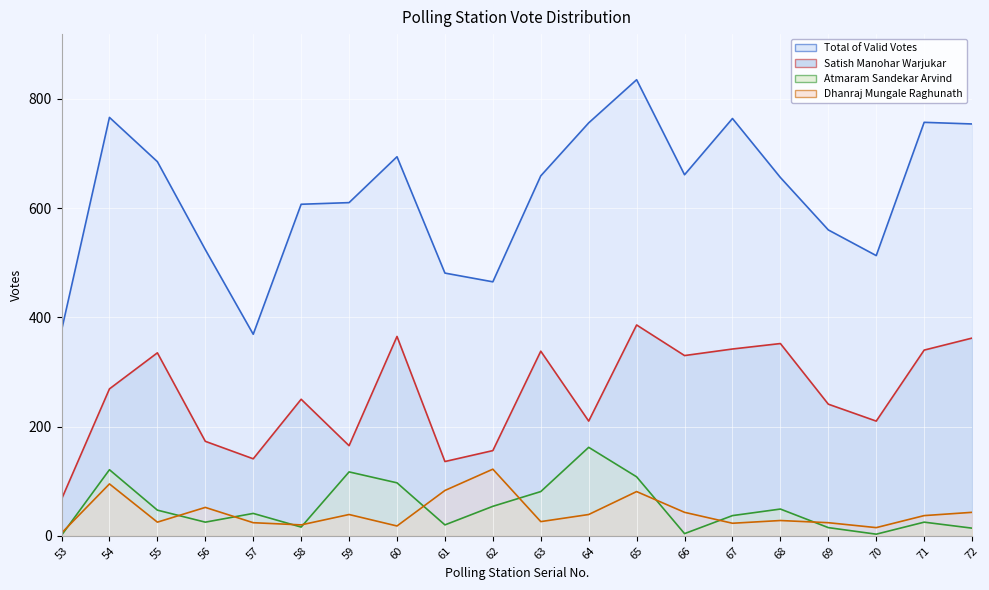

How many times do Dhanraj Mungale Raghunath and Atmaram Sandekar Arvind cross each other?

10